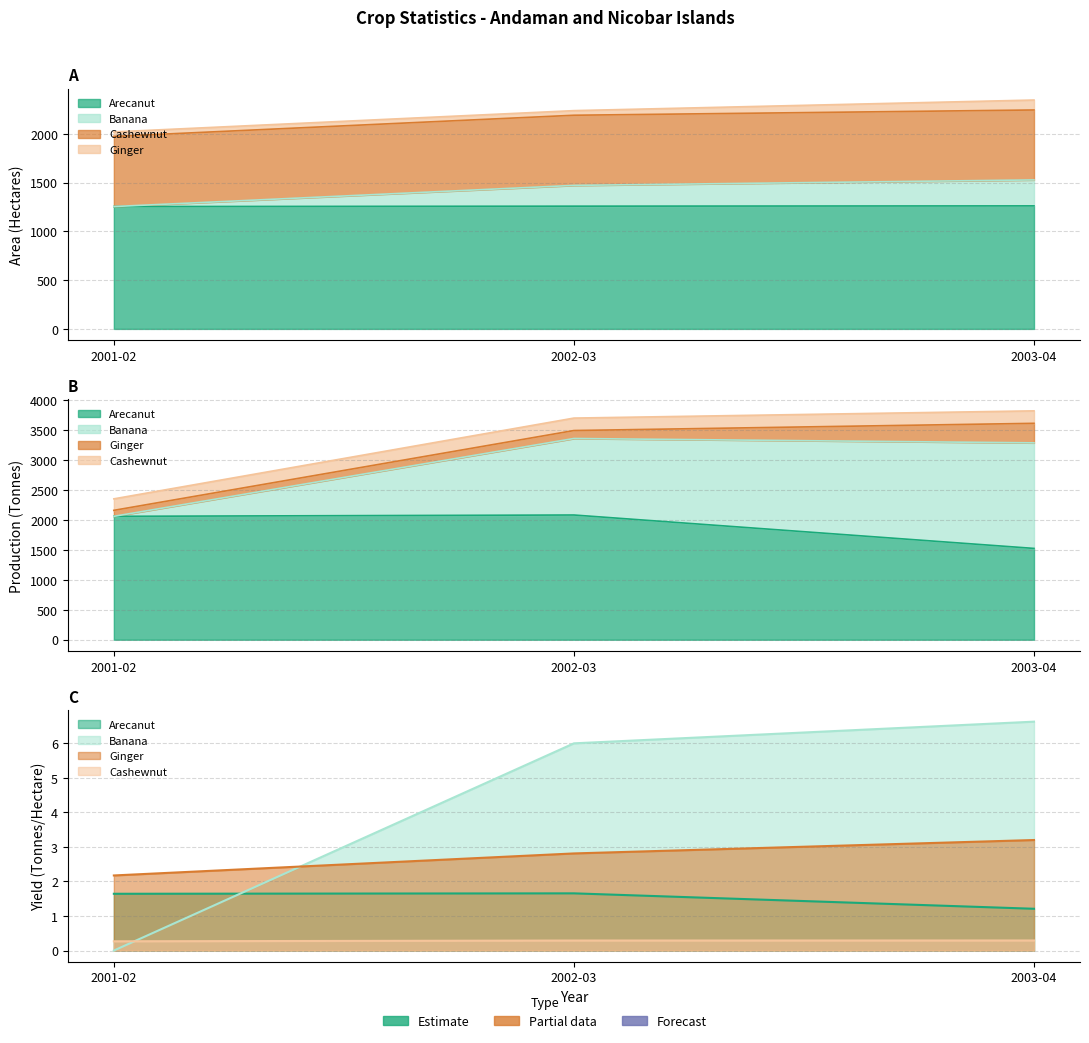

The value of Coconut at 2001-02 is 1254.0. True or false?

True